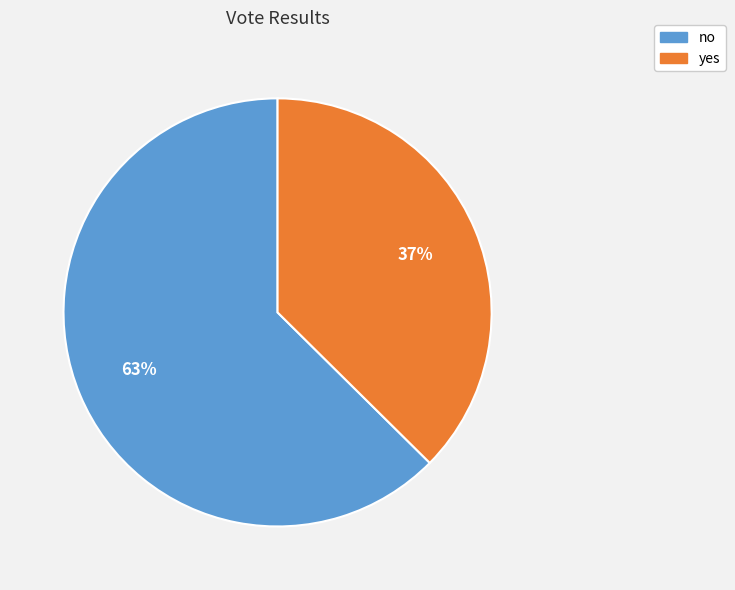

To the nearest percent, what is the combined percentage of yes and no?

100%